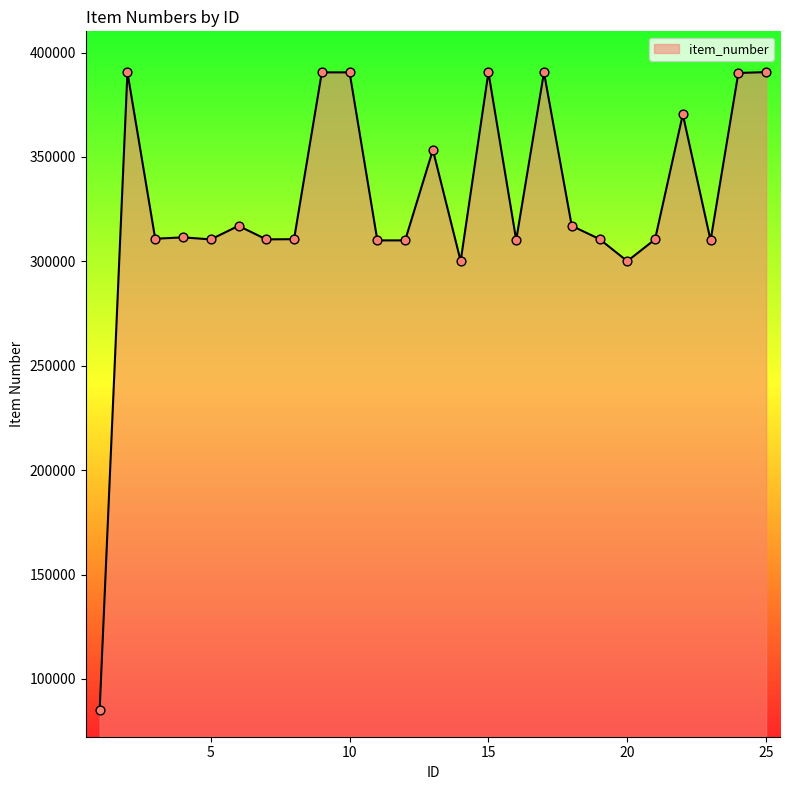

What is the difference between the maximum and minimum values?

305596